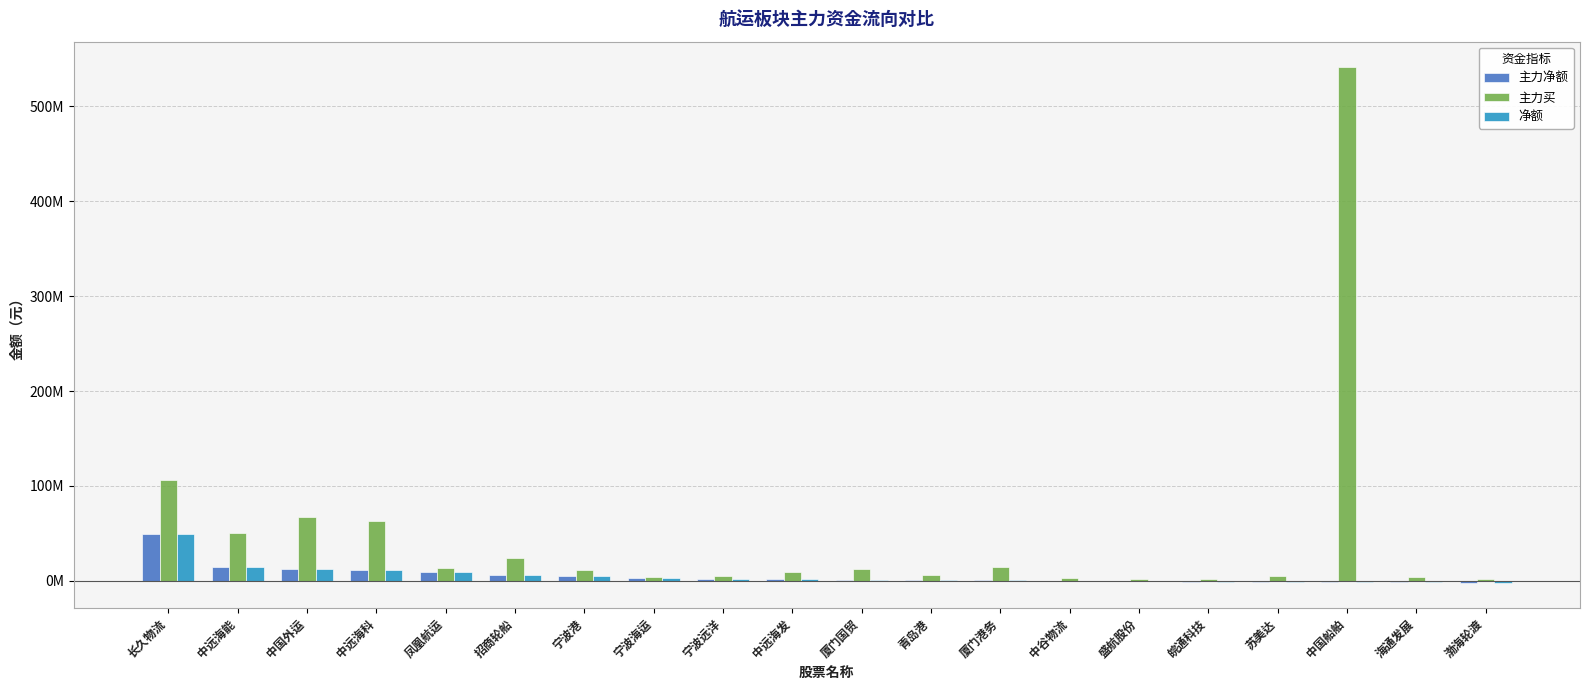

Is it true that 主力净额 equals 6212795 at 招商轮船?

True